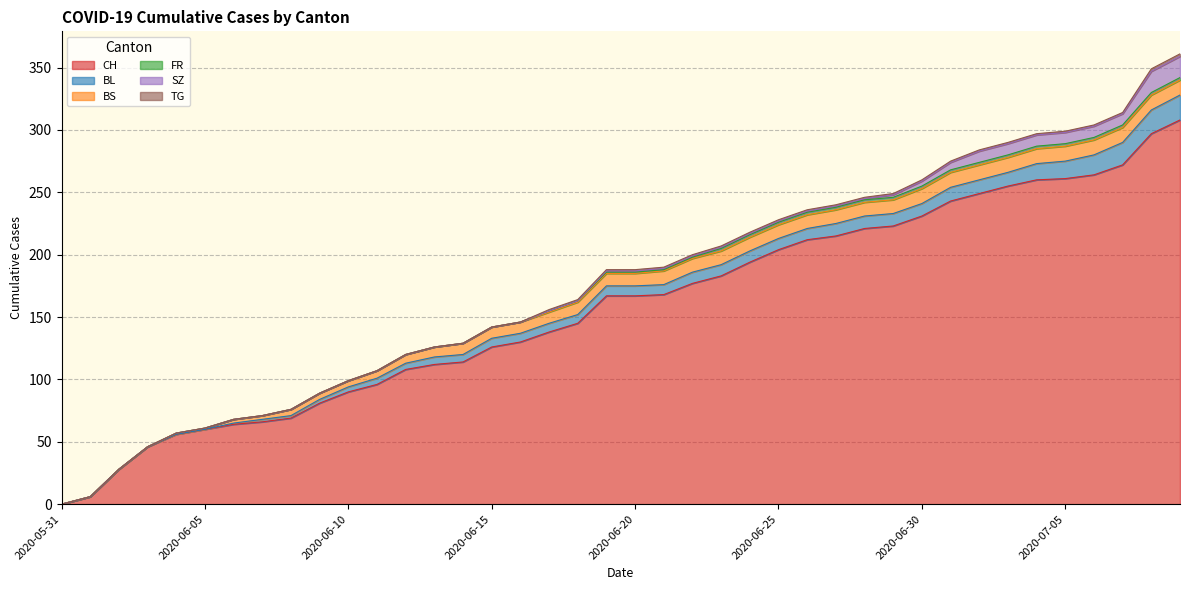

What is the label of the 38th point from the left?

2020-07-07